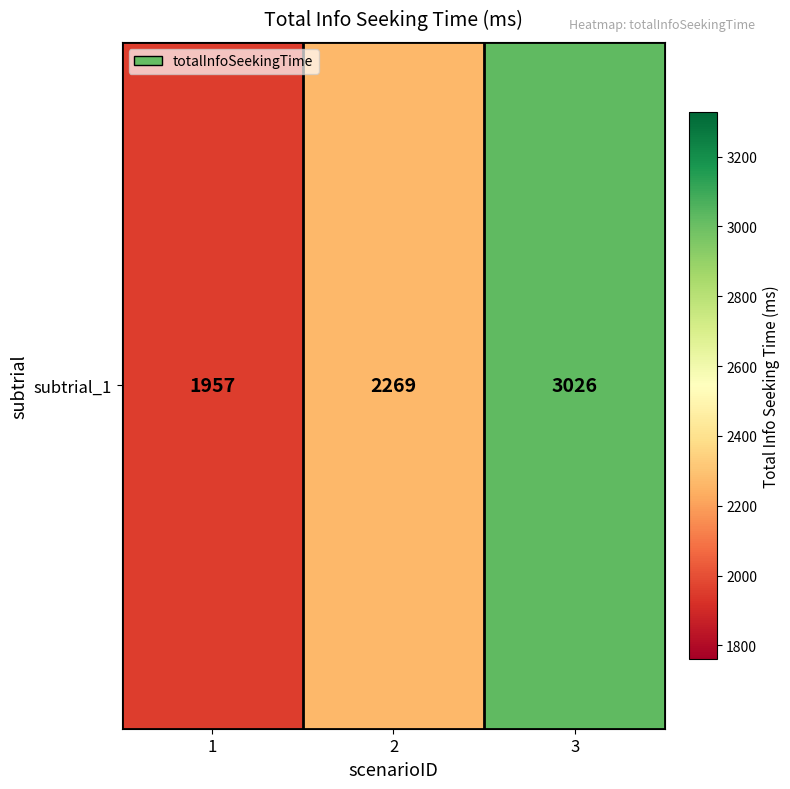

Is it true that the value at 3 is 1980?

False